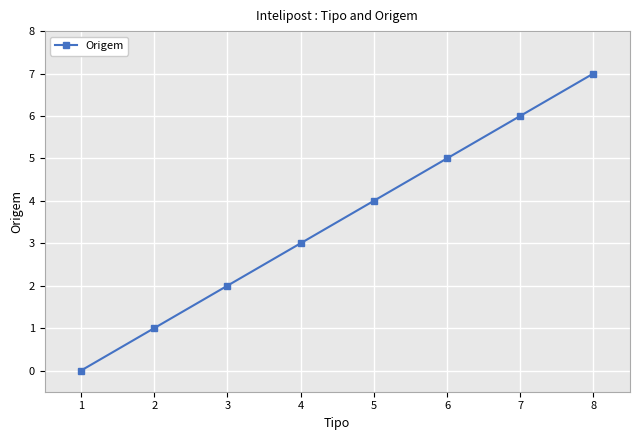

Does the chart display data point markers on the line(s)?

Yes